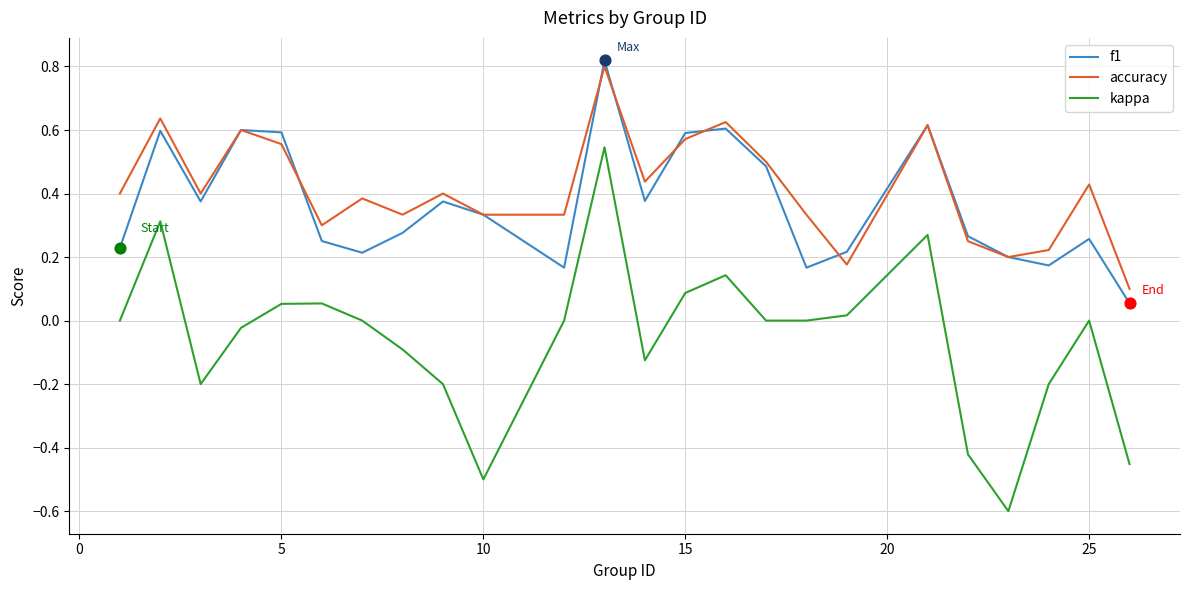

Which series has the widest spread of values?

kappa